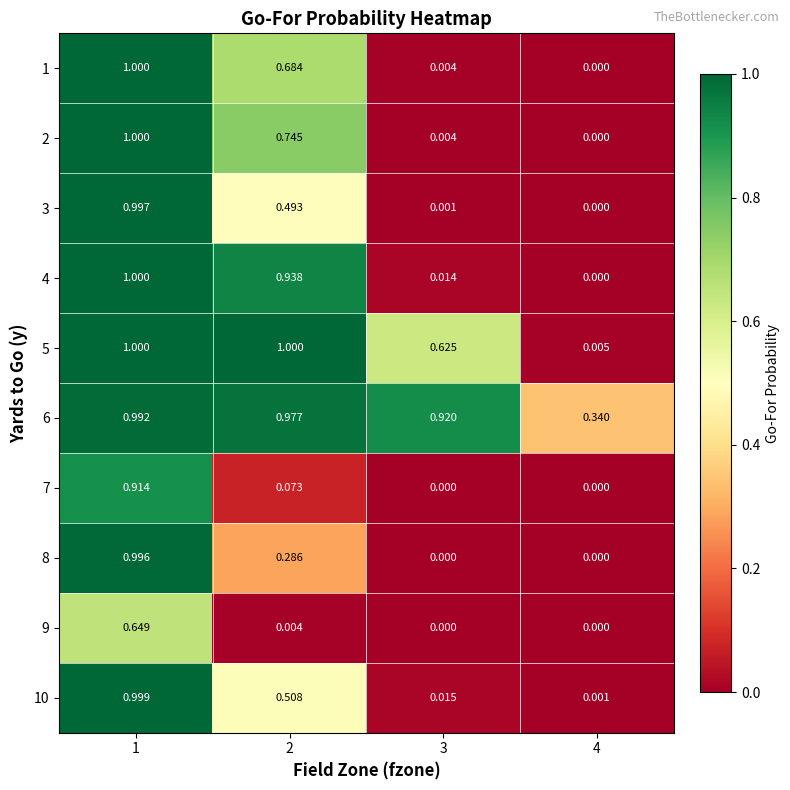

Reading left to right, list all the values displayed in this chart.

1: 1=1.0	2=0.7	3=0.0	4=0.0
2: 1=1.0	2=0.7	3=0.0	4=0.0
3: 1=1.0	2=0.5	3=0.0	4=0.0
4: 1=1.0	2=0.9	3=0.0	4=0.0
5: 1=1.0	2=1.0	3=0.6	4=0.0
6: 1=1.0	2=1.0	3=0.9	4=0.3
7: 1=0.9	2=0.1	3=0.0	4=0.0
8: 1=1.0	2=0.3	3=0.0	4=0.0
9: 1=0.6	2=0.0	3=0.0	4=0.0
10: 1=1.0	2=0.5	3=0.0	4=0.0